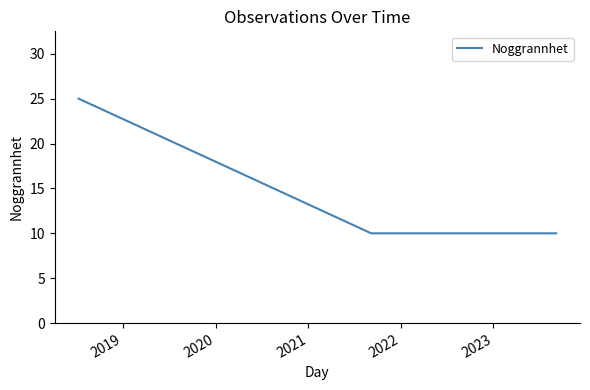

True or false: the data shows 6 at 6.

False